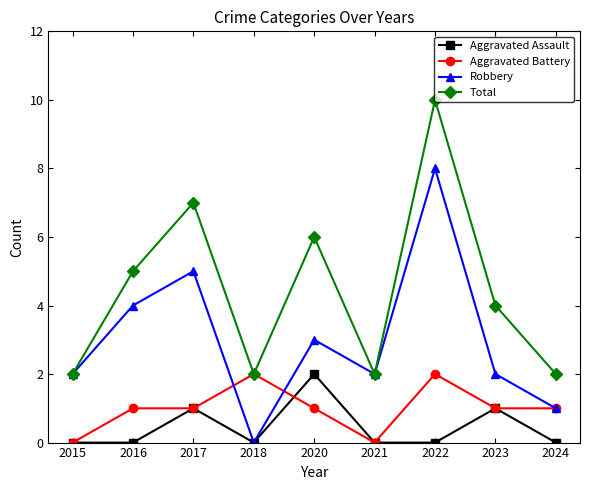

The value of Aggravated Assault at 2018 is -1. True or false?

False